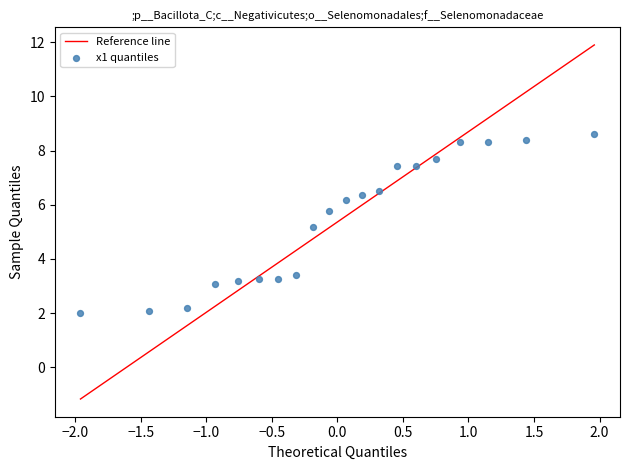

What Y value in the scatter plot is closest to 5?

5.2